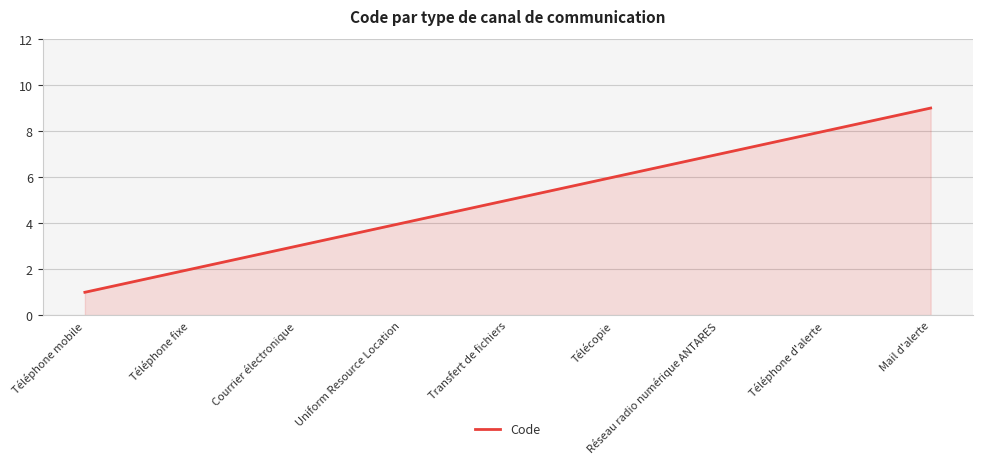

List the labels in order of value, smallest first.

Téléphone mobile, Téléphone fixe, Courrier électronique, Uniform Resource Location, Transfert de fichiers, Télécopie, Réseau radio numérique ANTARES, Téléphone d'alerte, Mail d'alerte